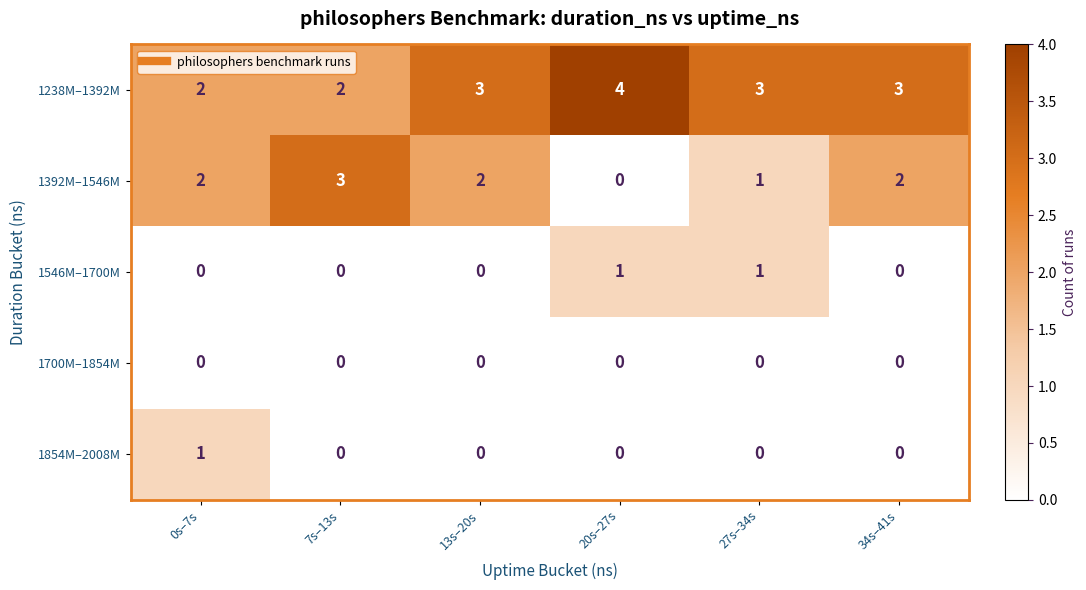

Reading left to right, what are all the values shown in this chart?

1238M–1392M: 2	2	3	4	3	3
1392M–1546M: 2	3	2	0	1	2
1546M–1700M: 0	0	0	1	1	0
1700M–1854M: 0	0	0	0	0	0
1854M–2008M: 1	0	0	0	0	0